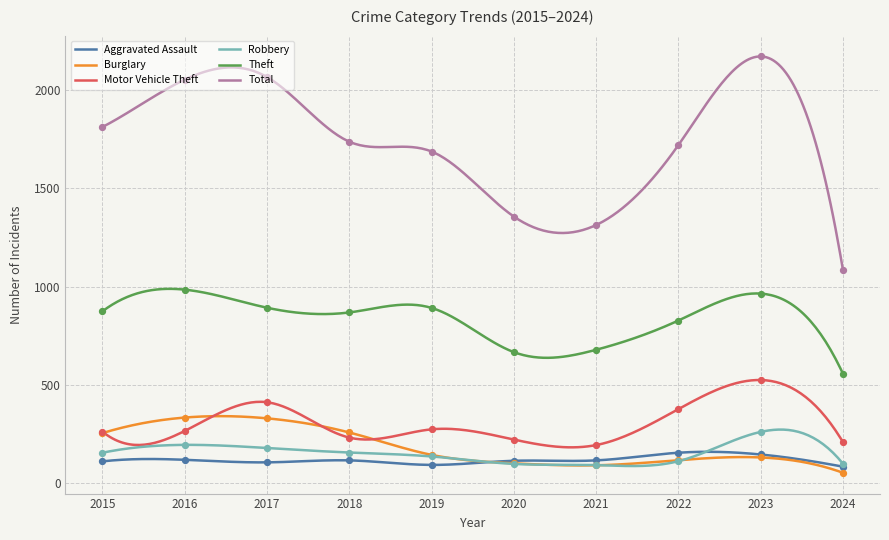

Is the value of Motor Vehicle Theft at 2015 greater than the value of Theft at 2018?

No